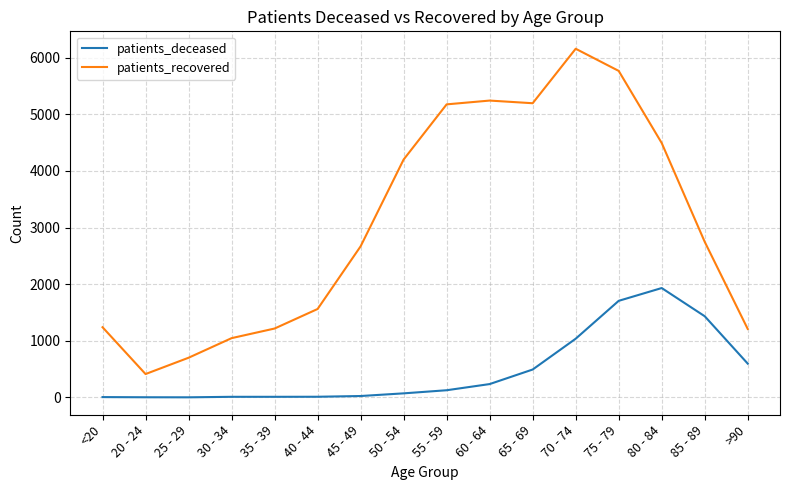

Which category has the highest value across all series?

70 - 74